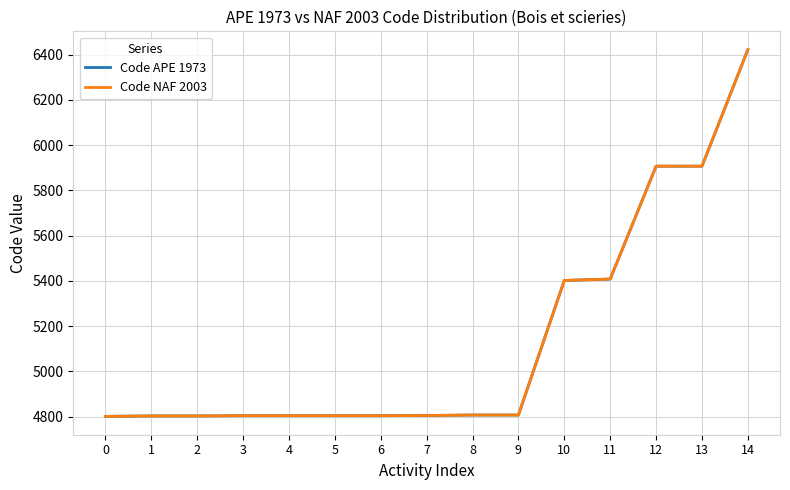

Does the chart display data point markers on the line(s)?

No